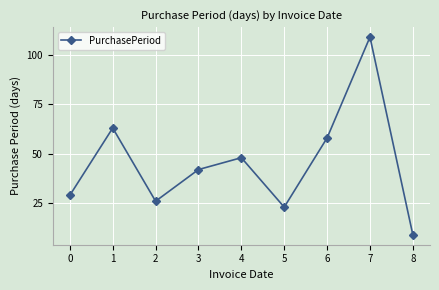

How many series are shown in this chart?

1